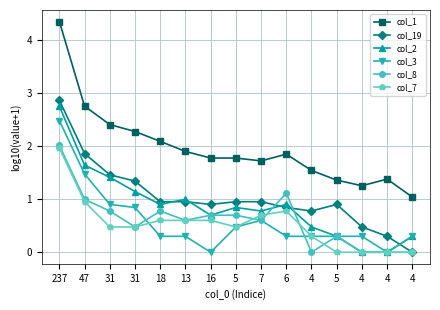

How many times do col_8 and col_19 cross each other?

2